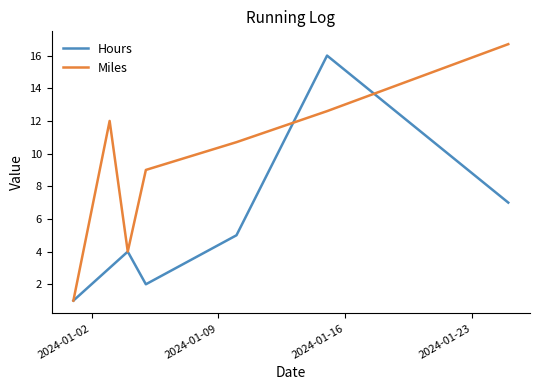

After their last crossing, which series has the higher values: Hours or Miles?

Miles